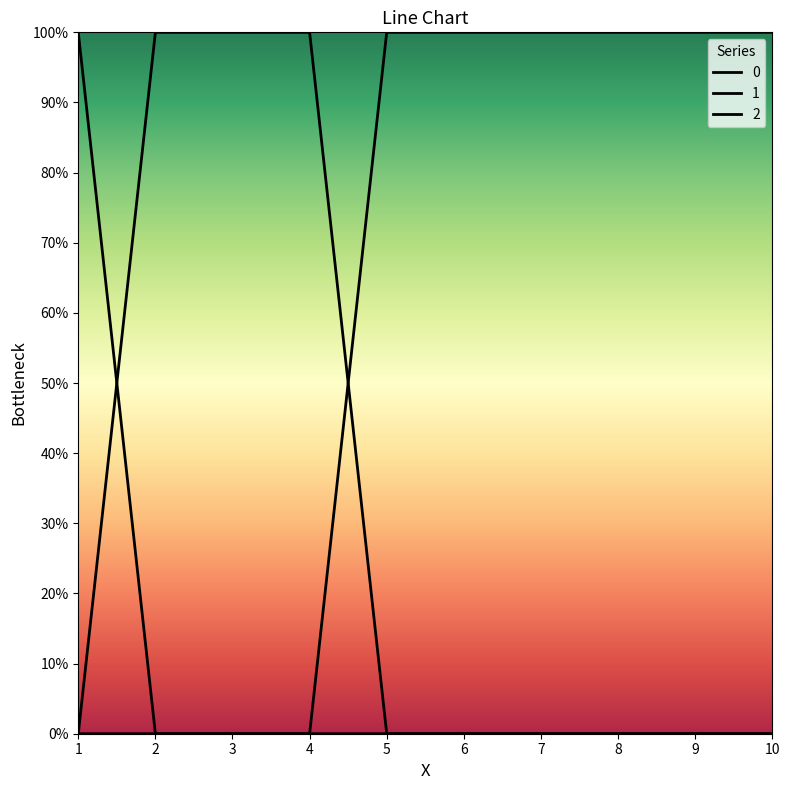

Where is 2 nearest to the value 0?

1